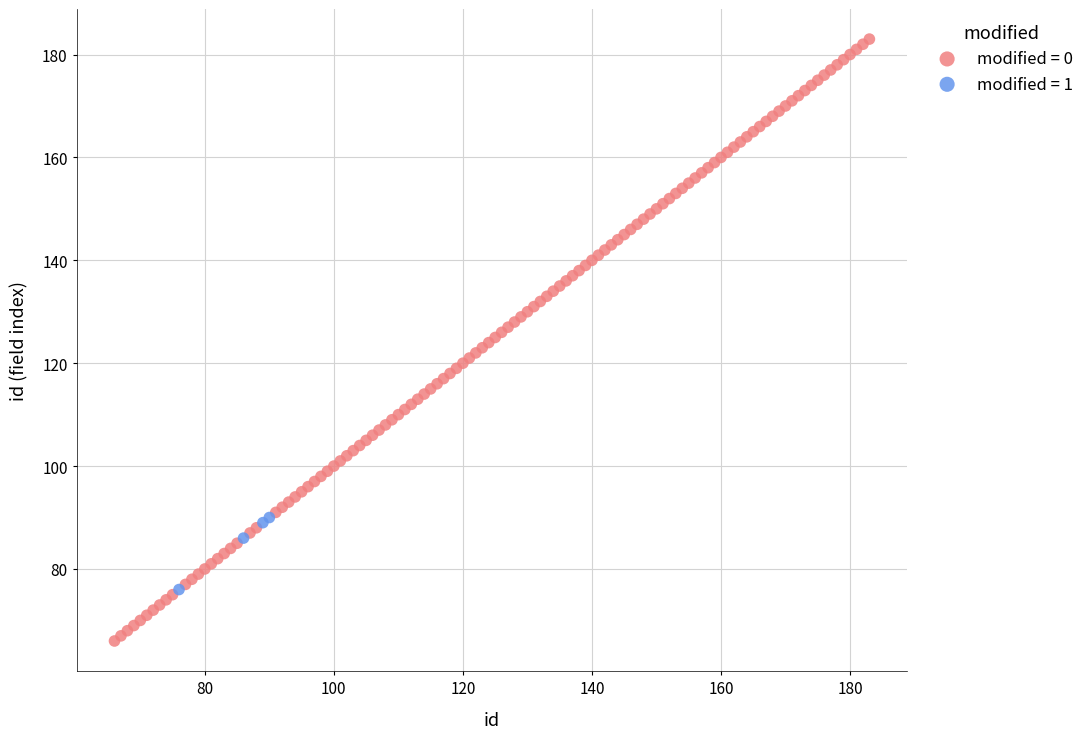

Which series reaches the maximum Y coordinate?

modified = 0